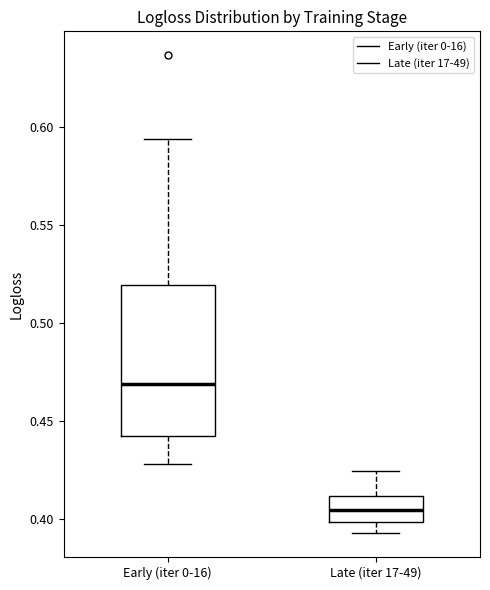

Which box's median line is the highest?

Early (iter 0-16)